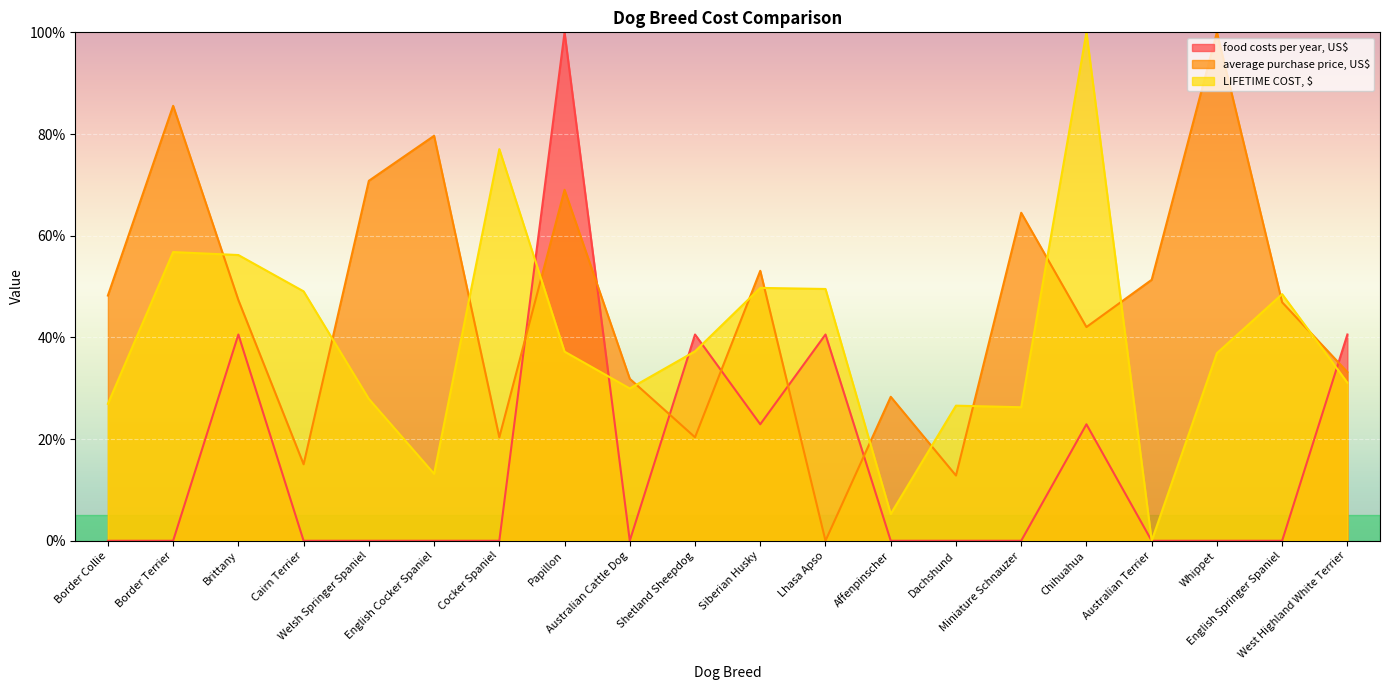

Reading left to right, what are all the values shown in this chart?

food costs per year, US$: 0.0	0.0	40.6	0.0	0.0	0.0	0.0	100.0	0.0	40.6	22.9	40.6	0.0	0.0	0.0	22.9	0.0	0.0	0.0	40.6
average purchase price, US$: 48.2	85.5	47.3	15.0	70.8	79.6	20.4	69.0	31.9	20.4	53.1	0.0	28.3	12.8	64.5	42.0	51.3	100.0	46.9	33.2
LIFETIME COST, $: 26.9	56.8	56.2	49.1	27.9	13.2	77.0	37.2	29.9	37.3	49.7	49.5	5.3	26.6	26.3	100.0	0.0	36.9	48.5	31.1